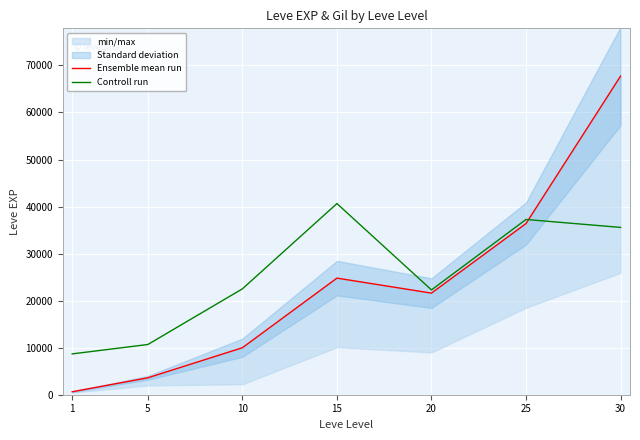

What is the maximum value shown in the chart?

67730.0